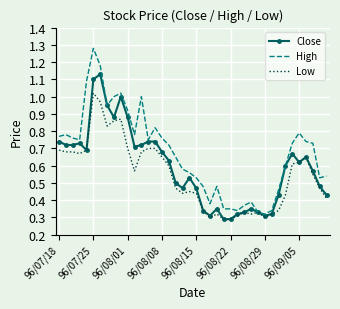

What are all the series names shown in the legend?

Close, High, Low